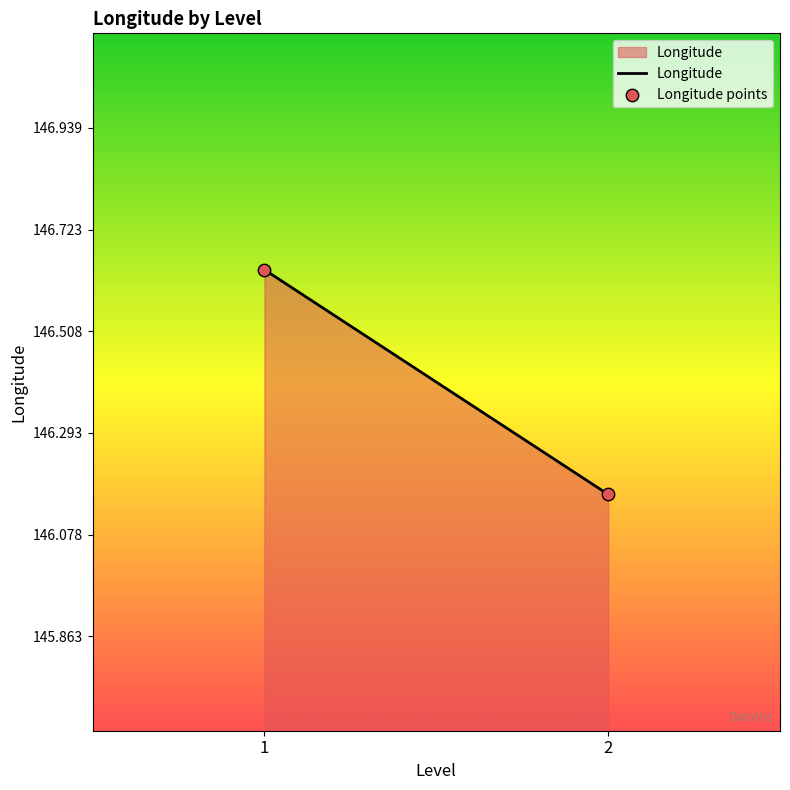

What is the average Y value?

146.4